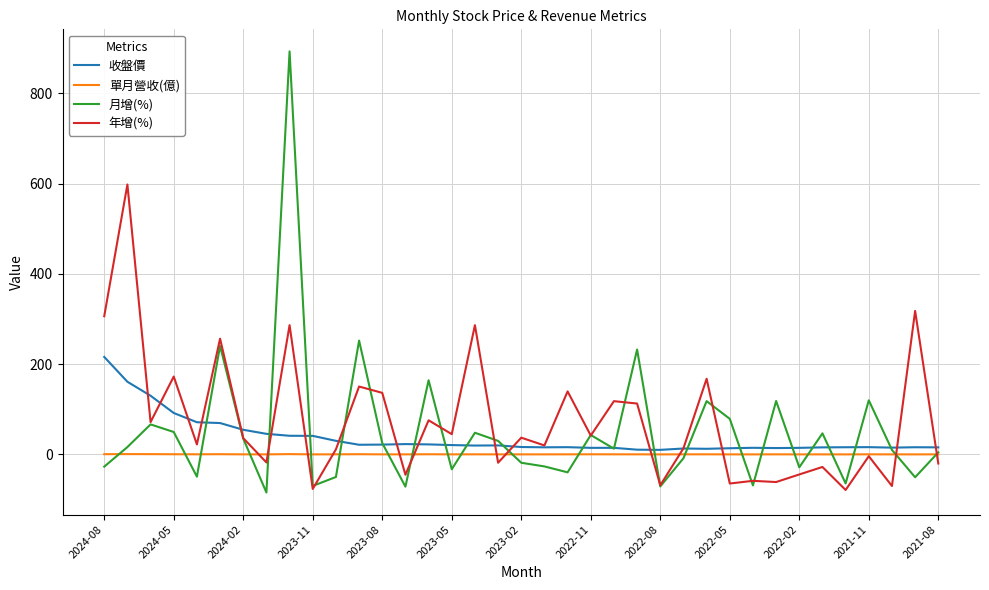

What is the minimum value shown in the chart?

-84.4